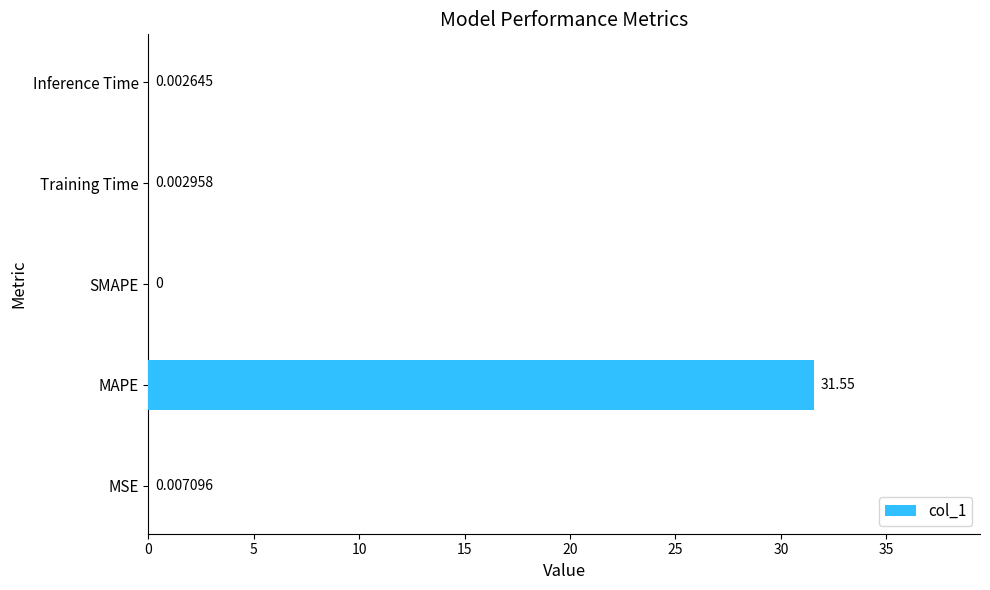

Where is the data nearest to the value 15?

MSE